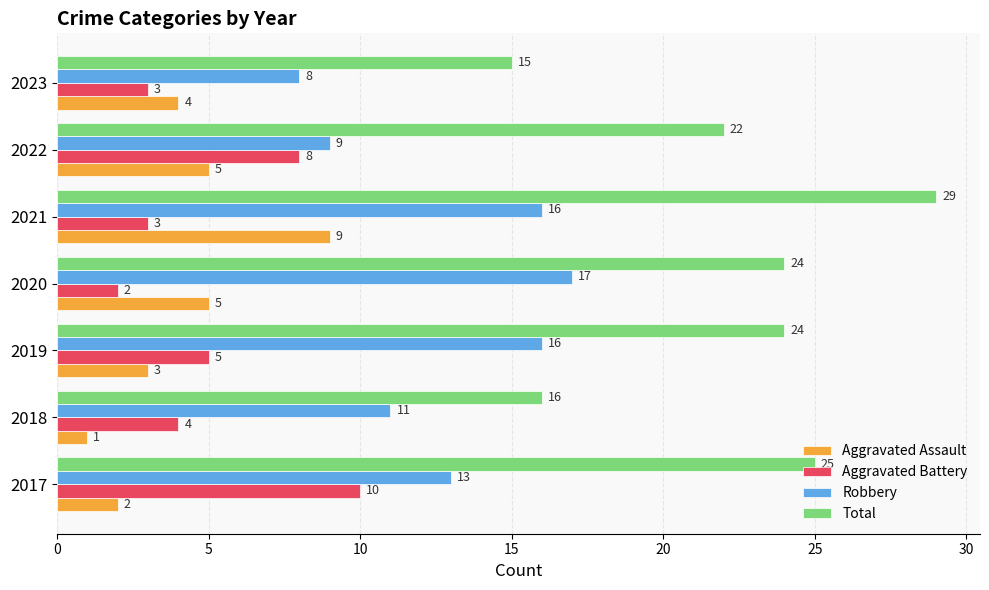

How many series are shown in this chart?

4